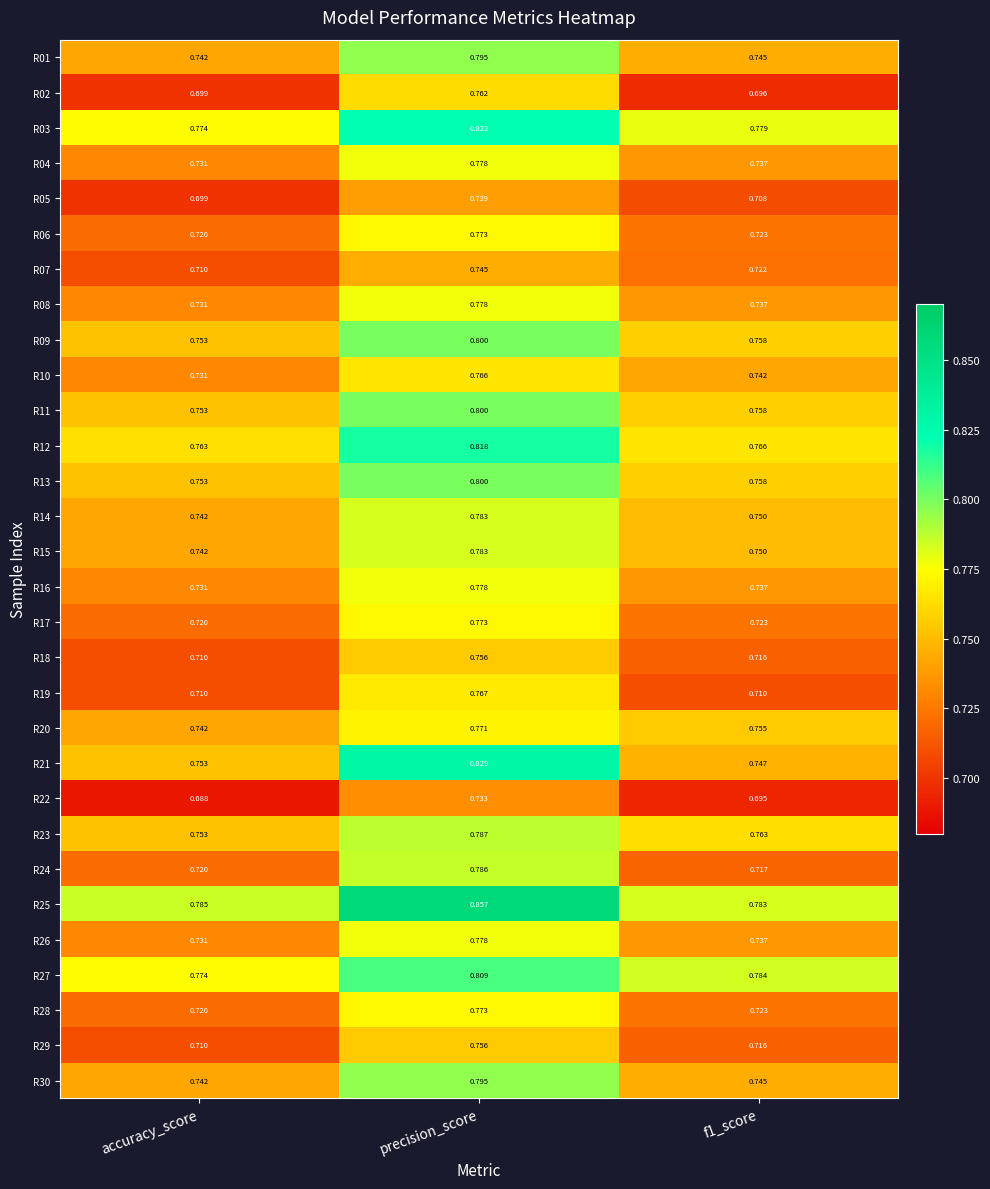

Which label corresponds to the largest value in the chart?

precision_score